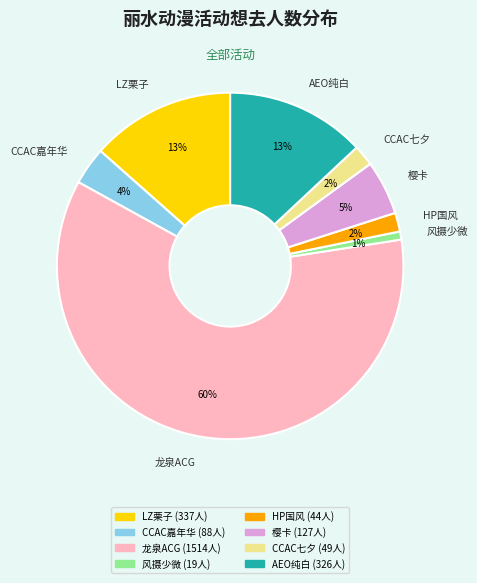

To the nearest percent, what is the average slice percentage?

12%